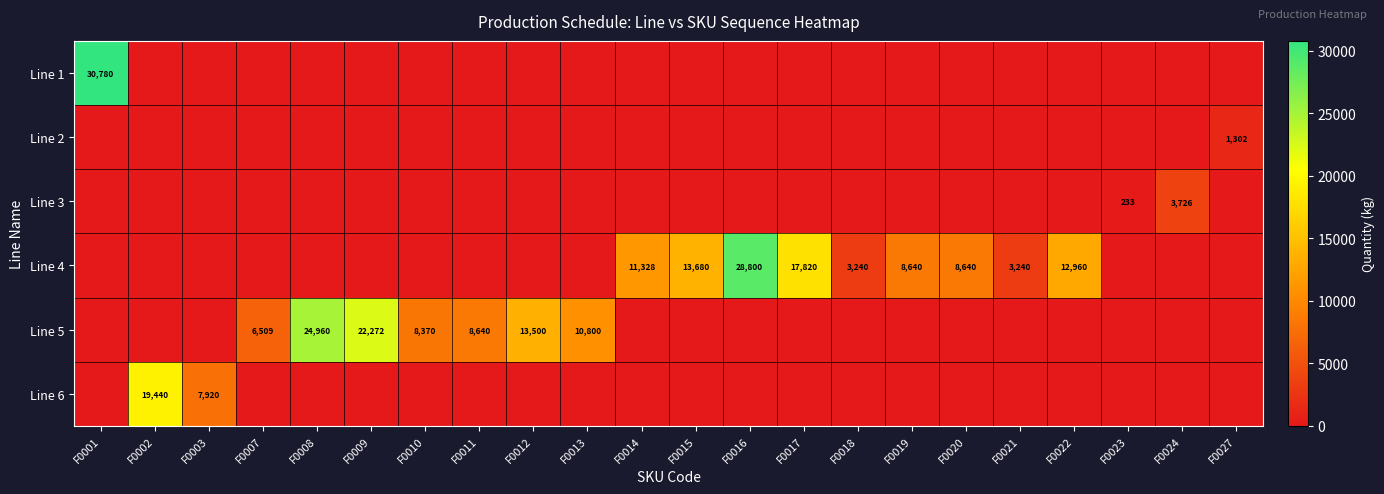

What is the sum of the Line 4 values at F0007 and F0019?

8640